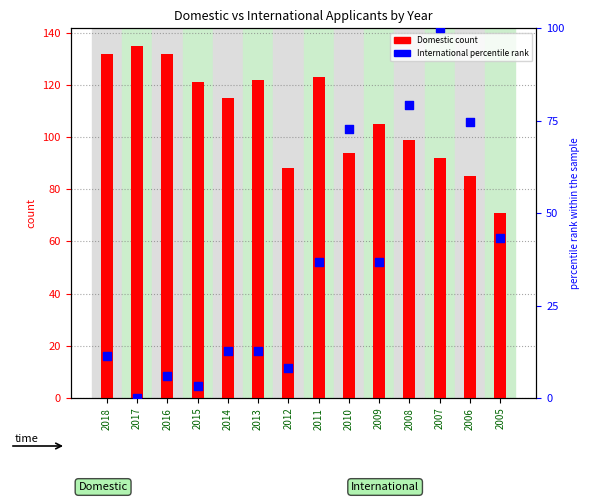

At how many categories does at least one series exceed 2?

14